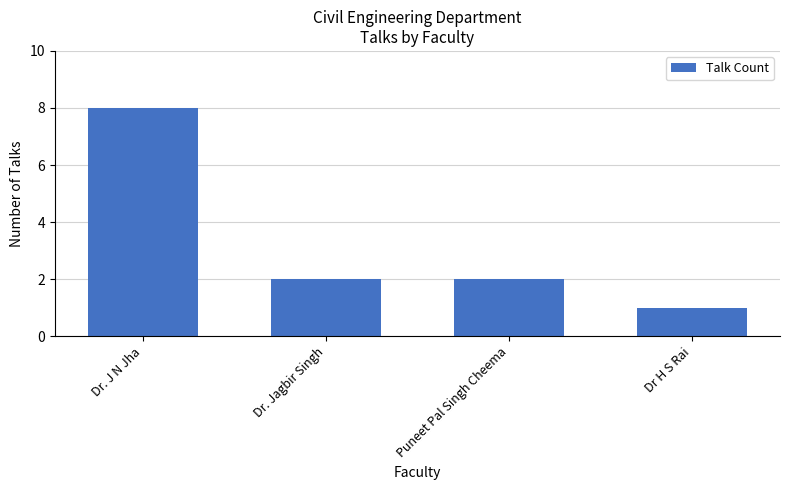

Does the chart contain stacked bars?

No